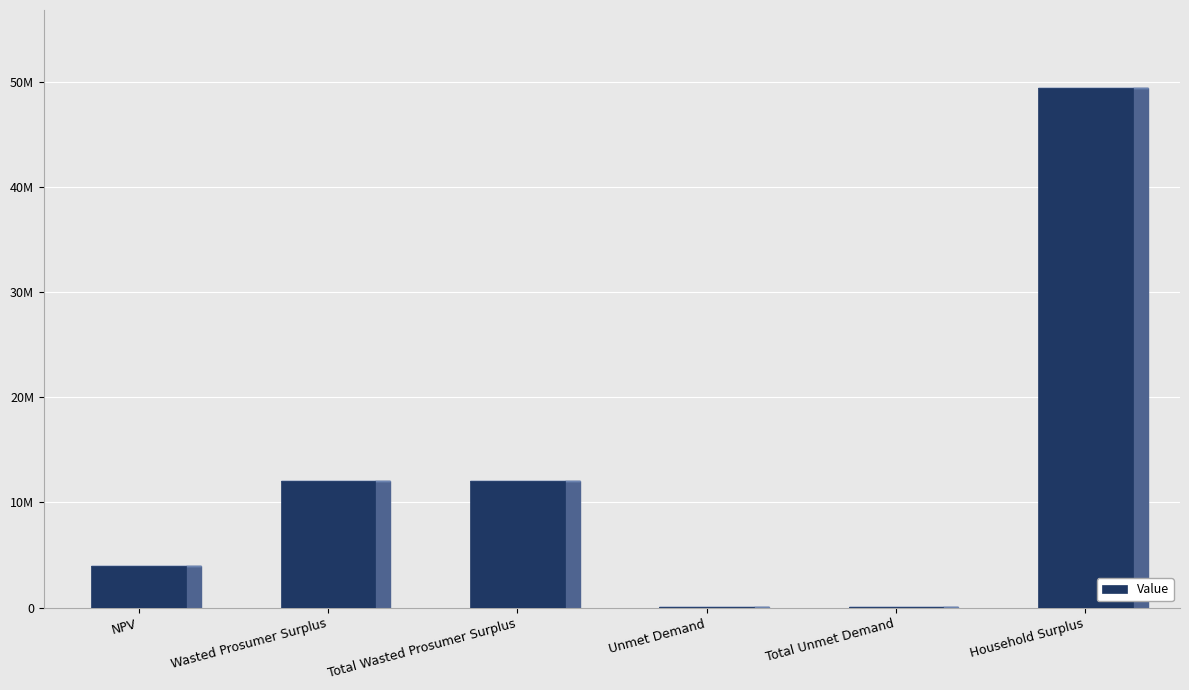

How many categories are shown in the chart?

6